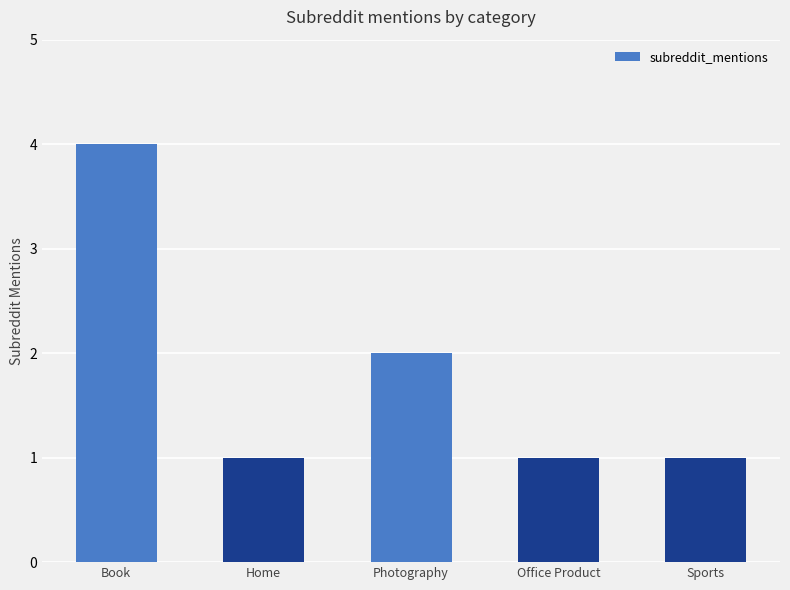

What position from the right is Office Product?

2